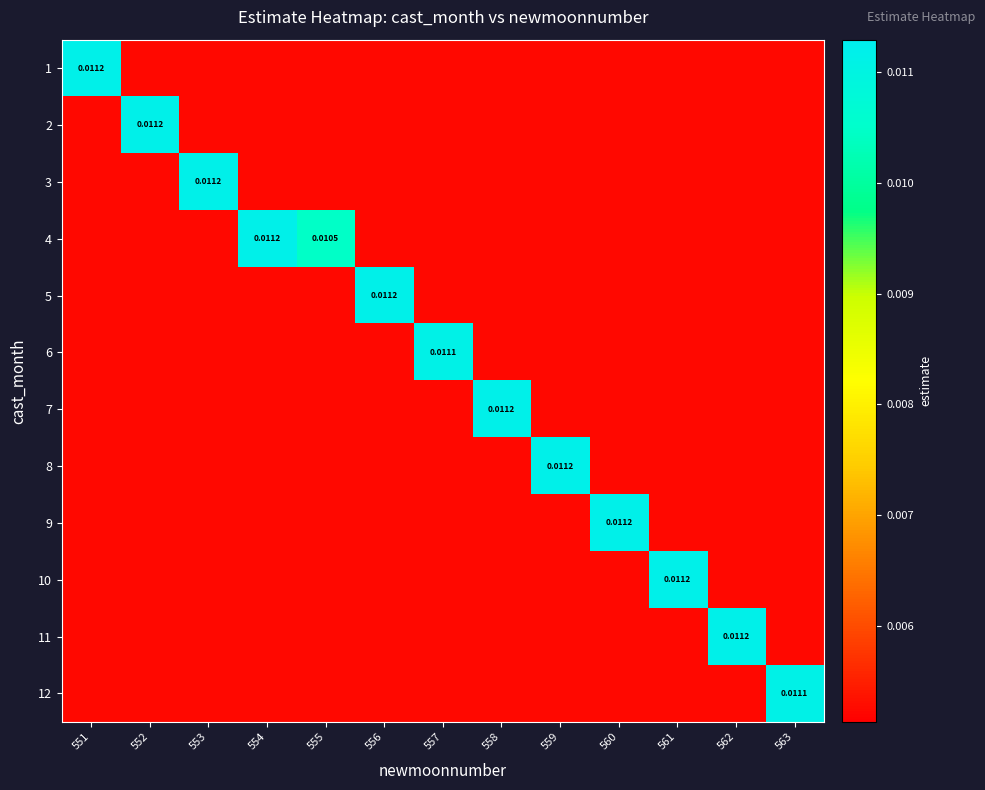

Between 551 and 558, which series saw the biggest shift?

7